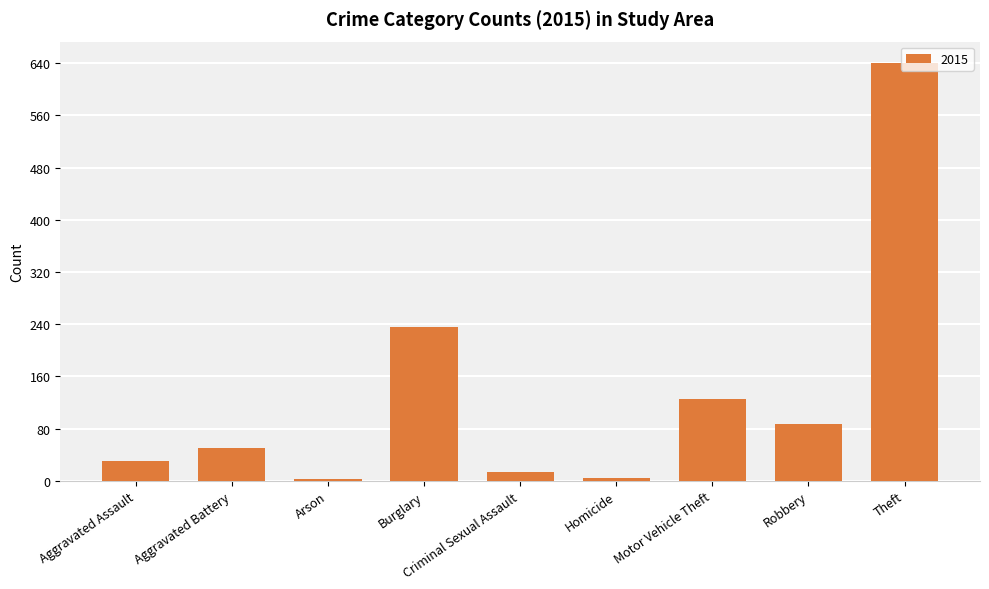

How many distinct data groups are displayed?

1